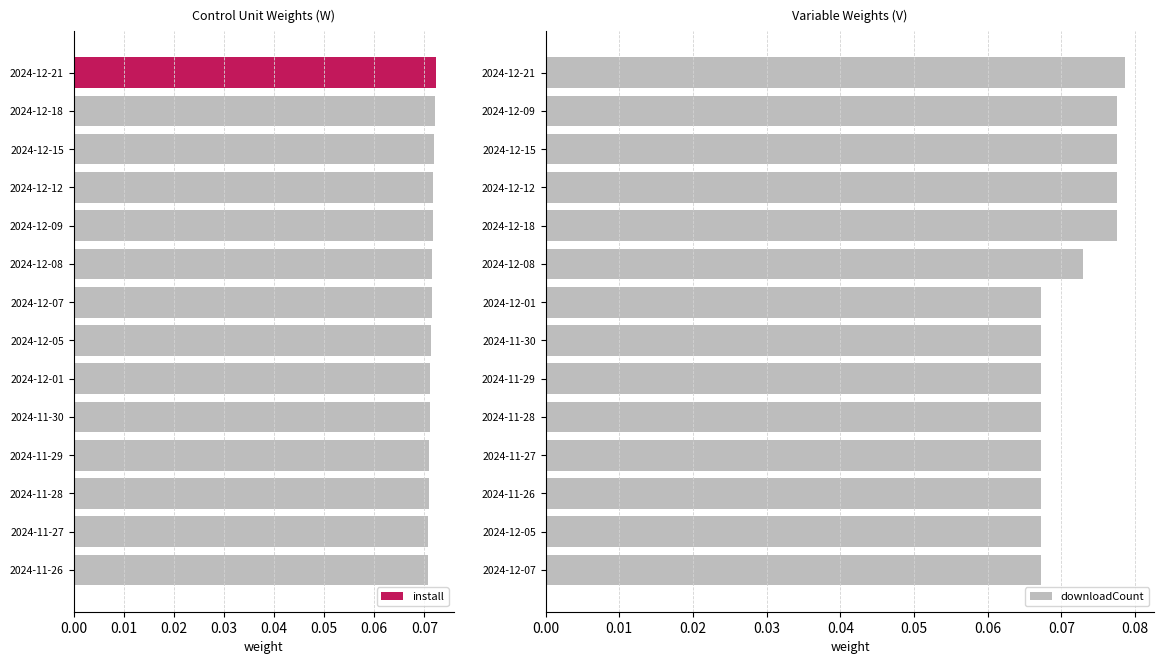

How many install values are between 0 and 1?

14